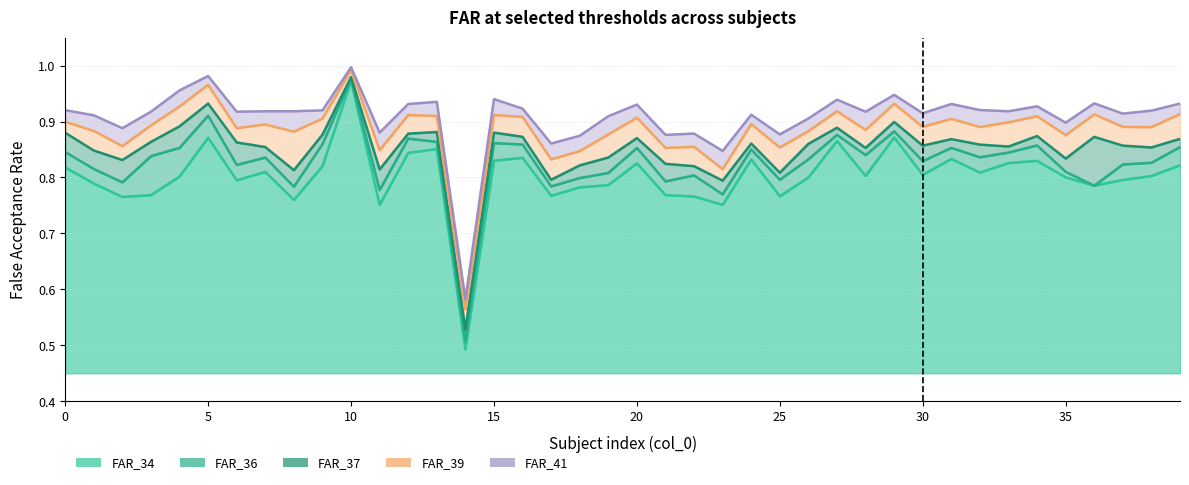

True or false: FAR_36 line and FAR_41 line cross at least once.

False